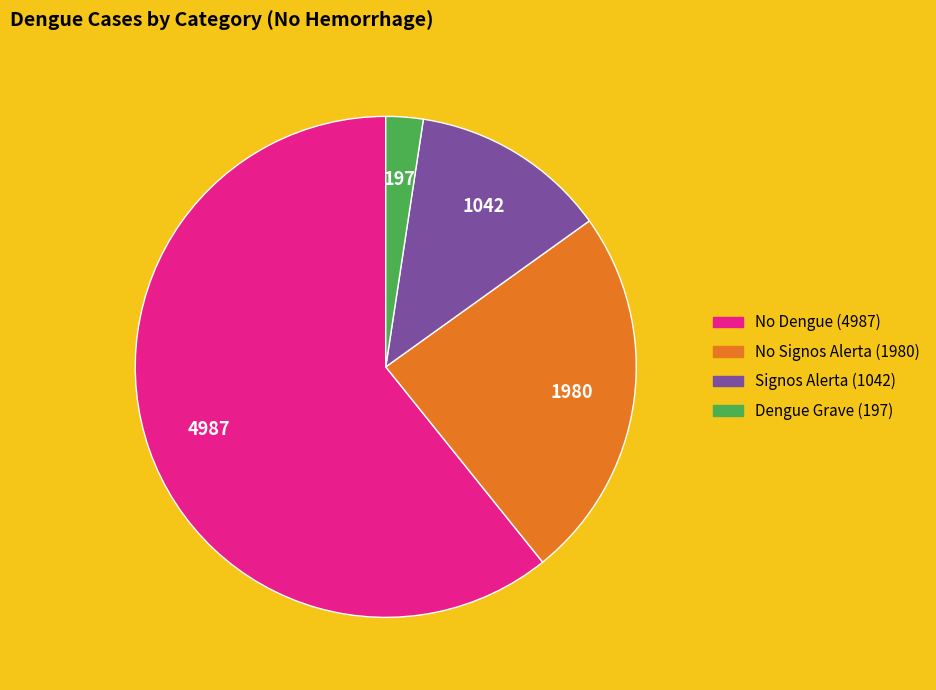

Does any single category account for the majority?

Yes